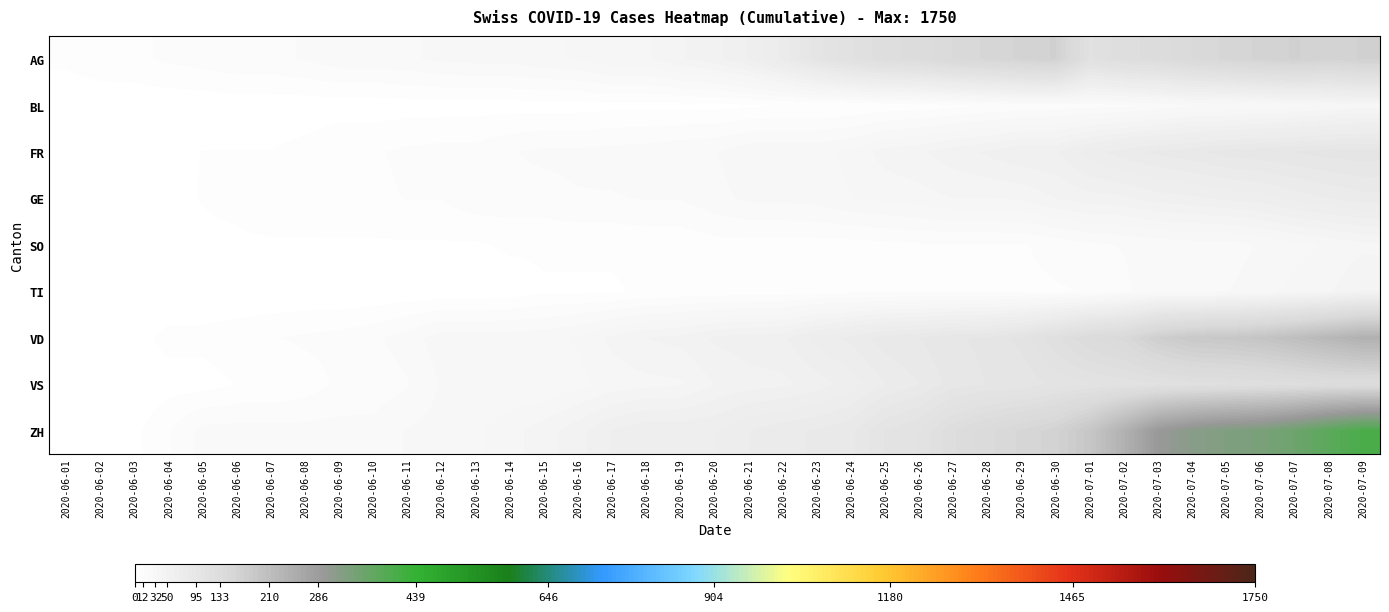

At how many categories does at least one series exceed 141?

13